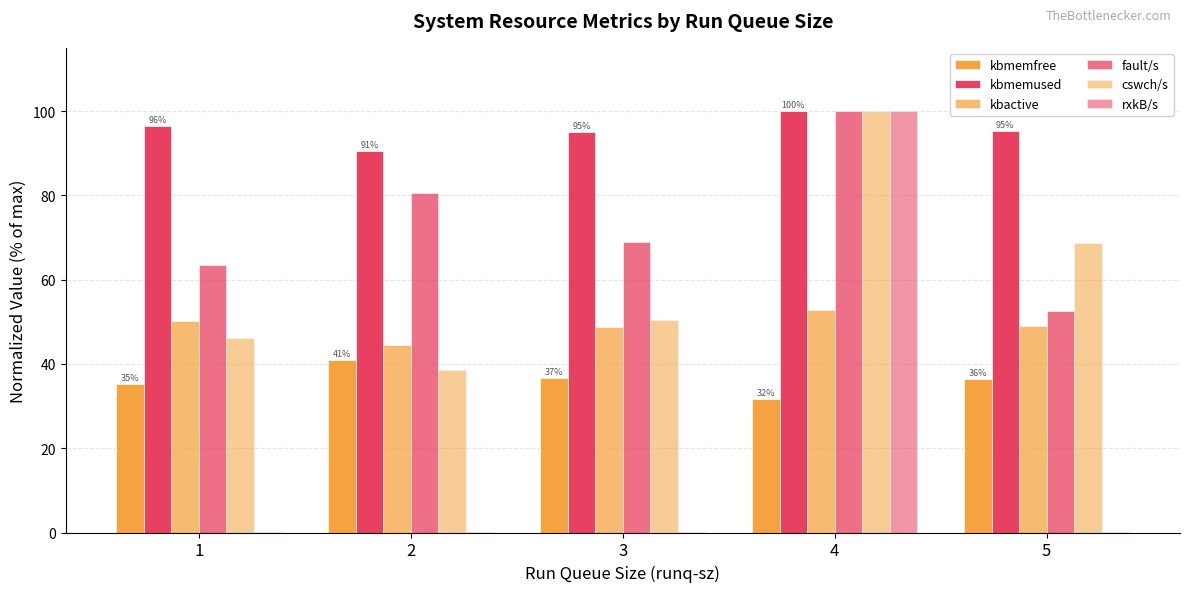

How many categories are shown in the chart?

5